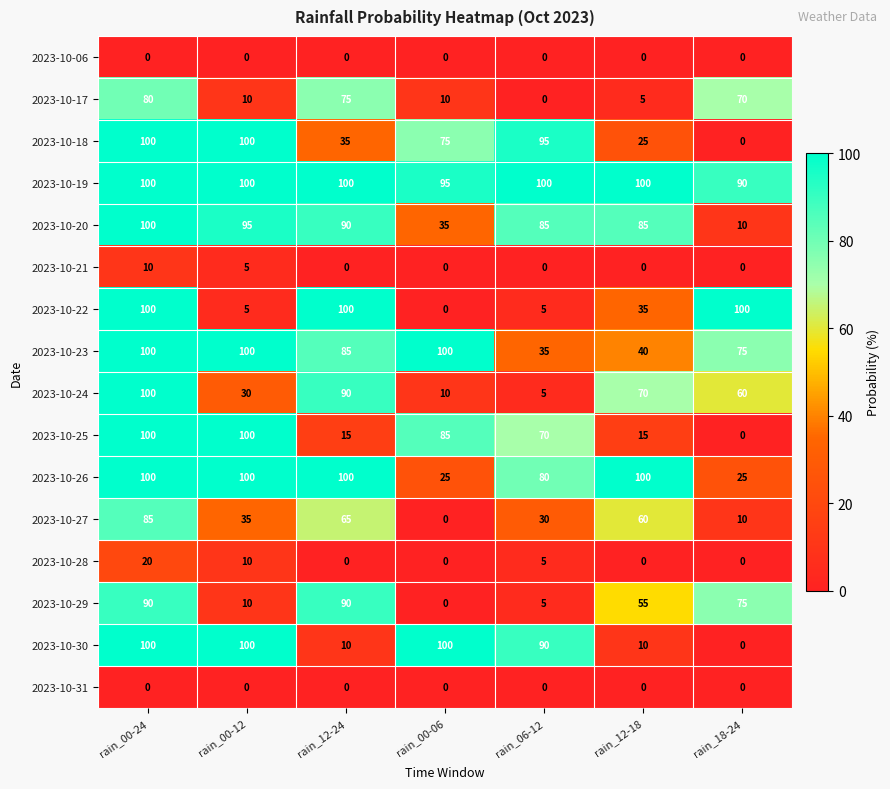

How many series are shown in this chart?

16